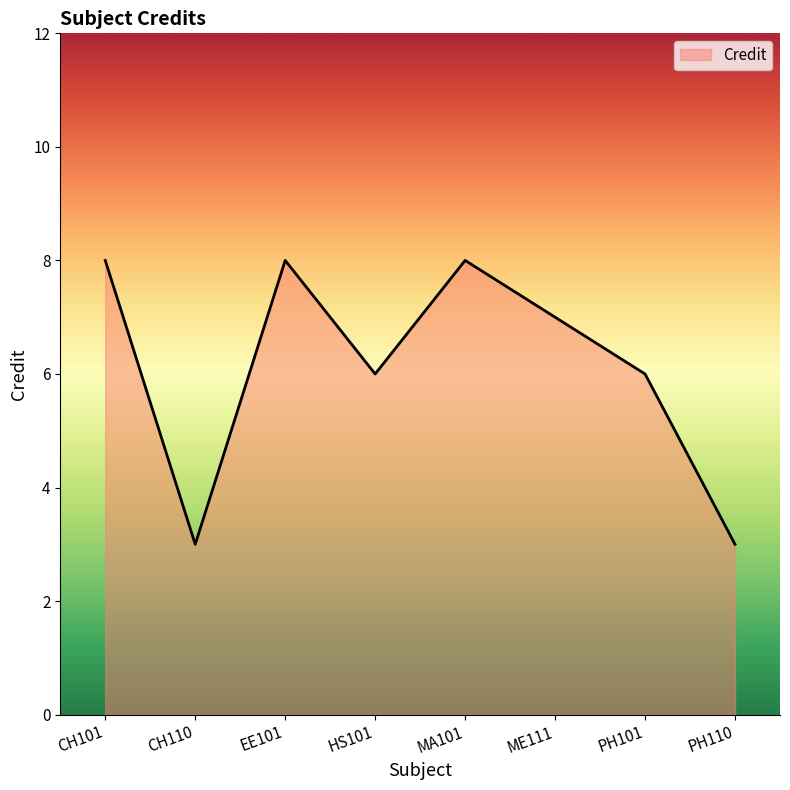

What is the maximum value shown in the chart?

8